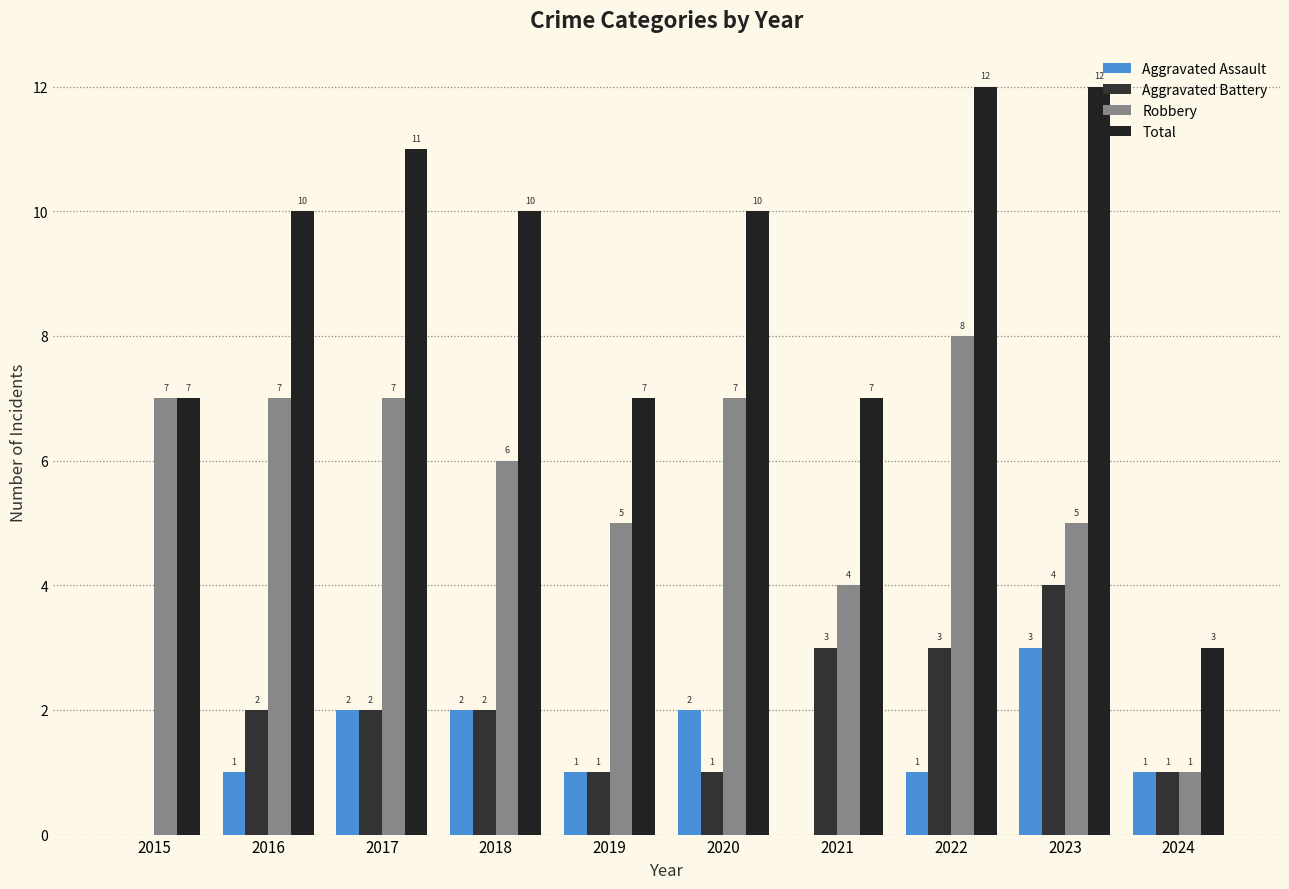

How many groups of bars are there?

10